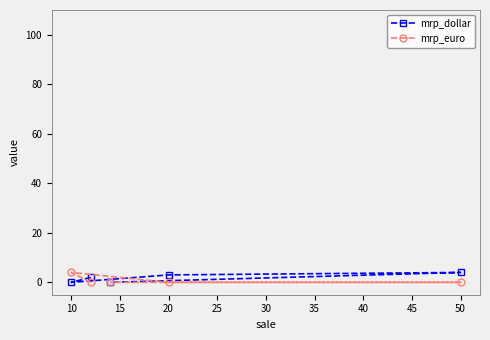

What is the total value across all series at 50?

4